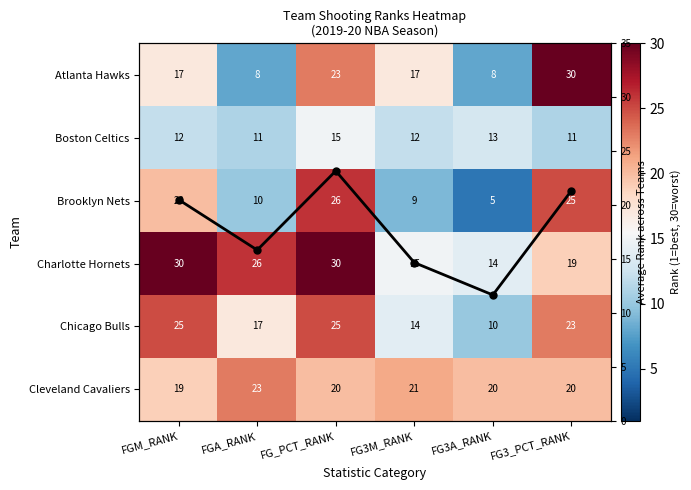

What is the spread (max minus min) of values at FGM_RANK?

18.0